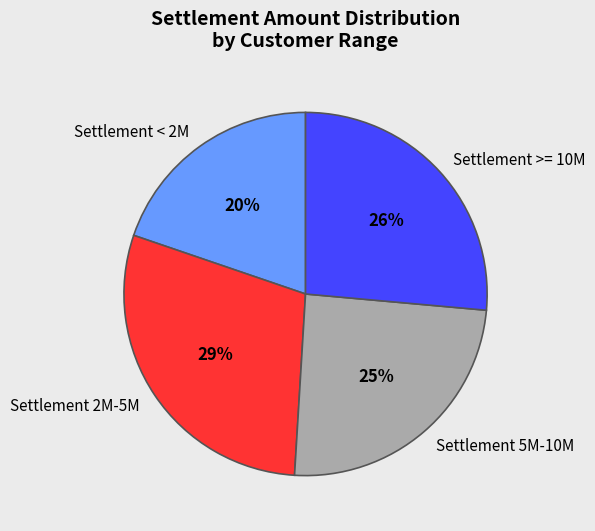

Does any single category account for the majority?

No